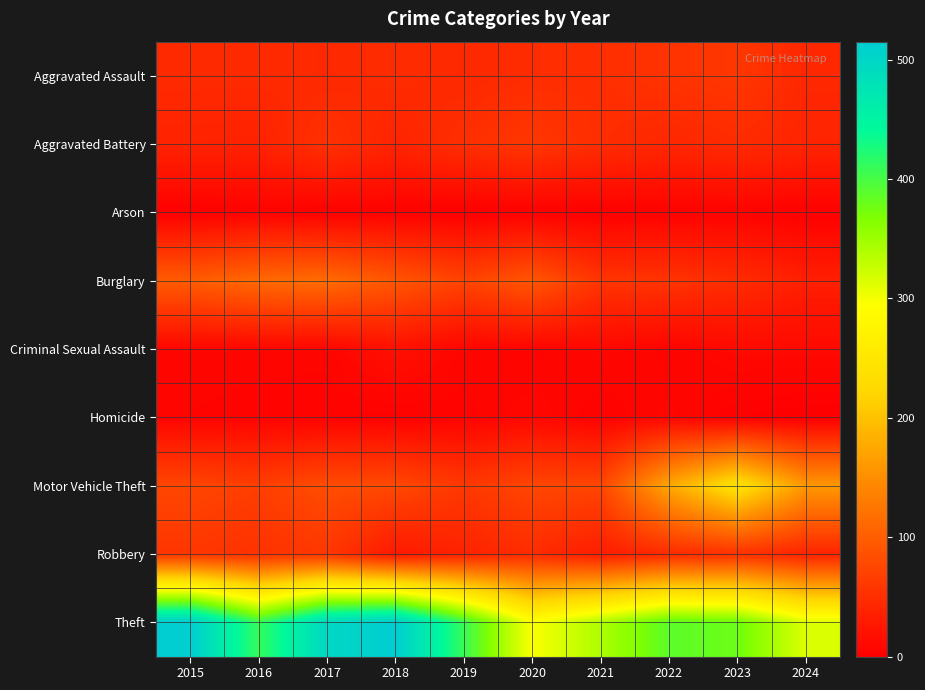

Reading left to right, what are all the values shown in this chart?

Aggravated Assault: 2015=46	2016=46	2017=44	2018=48	2019=44	2020=48	2021=50	2022=55	2023=59	2024=43
Aggravated Battery: 2015=38	2016=37	2017=54	2018=39	2019=51	2020=59	2021=49	2022=42	2023=47	2024=40
Arson: 2015=1	2016=4	2017=2	2018=3	2019=0	2020=2	2021=1	2022=3	2023=4	2024=2
Burglary: 2015=98	2016=112	2017=114	2018=92	2019=72	2020=92	2021=57	2022=56	2023=48	2024=34
Criminal Sexual Assault: 2015=7	2016=7	2017=7	2018=18	2019=7	2020=5	2021=9	2022=5	2023=11	2024=11
Homicide: 2015=6	2016=5	2017=4	2018=3	2019=5	2020=10	2021=4	2022=9	2023=2	2024=0
Motor Vehicle Theft: 2015=75	2016=67	2017=82	2018=78	2019=60	2020=75	2021=75	2022=175	2023=243	2024=160
Robbery: 2015=59	2016=54	2017=60	2018=27	2019=38	2020=48	2021=32	2022=46	2023=53	2024=39
Theft: 2015=515	2016=409	2017=497	2018=515	2019=409	2020=296	2021=341	2022=388	2023=378	2024=314